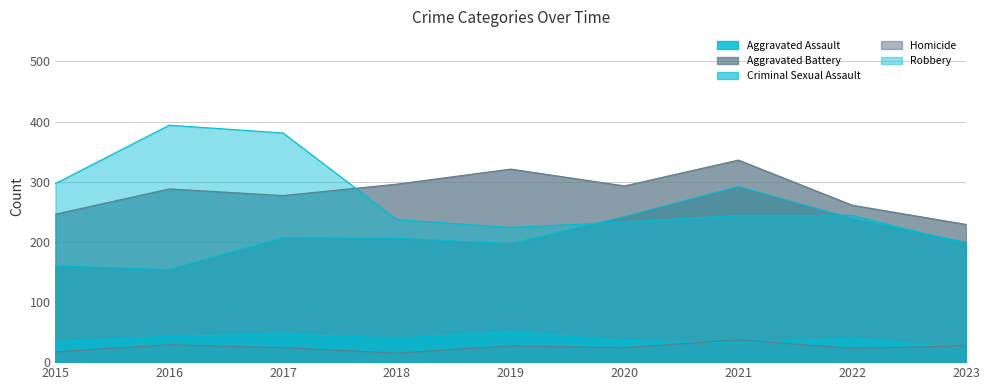

At how many categories does at least one series exceed 281?

7